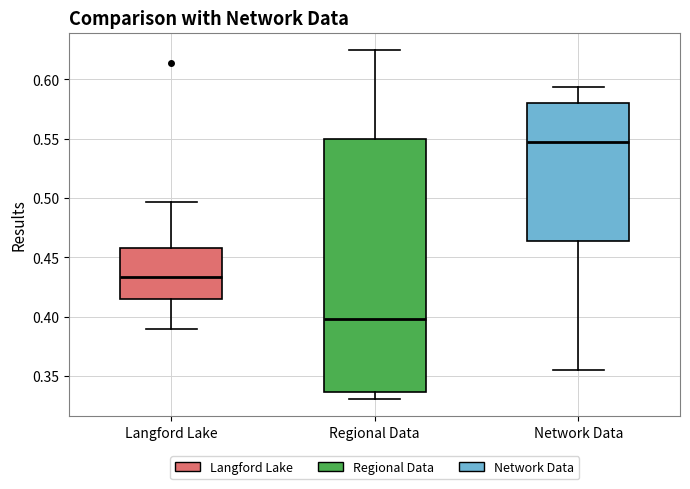

Which box has the lowest median line?

Regional Data